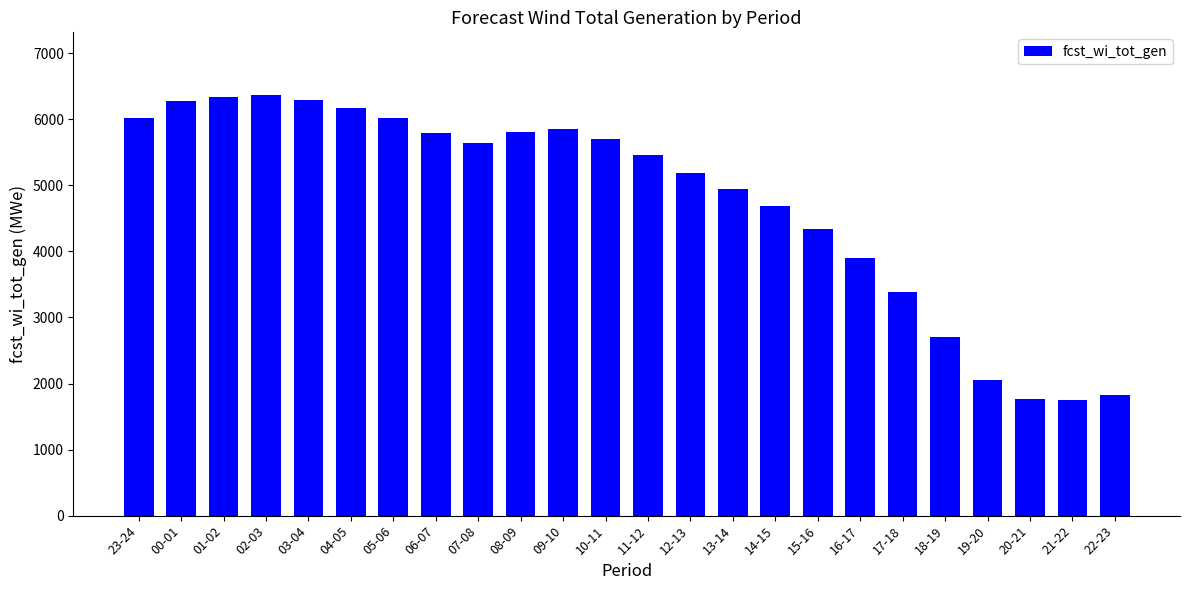

Which has a higher value, 00-01 or 17-18?

00-01